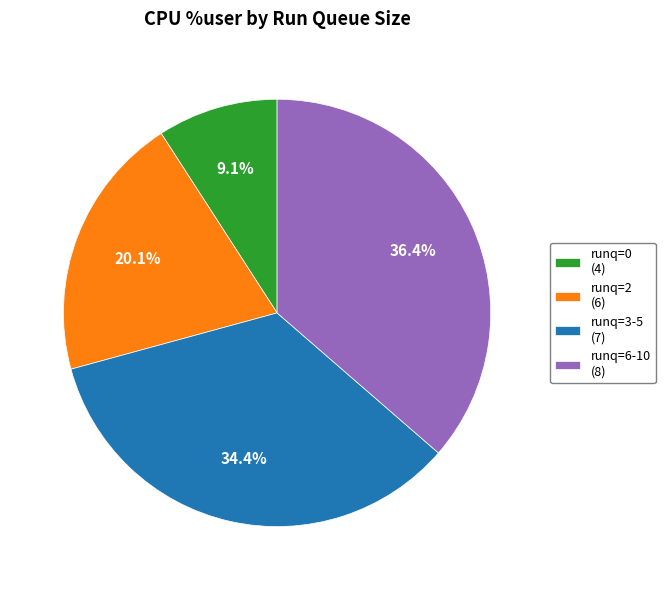

Count the number of slices in the pie.

4